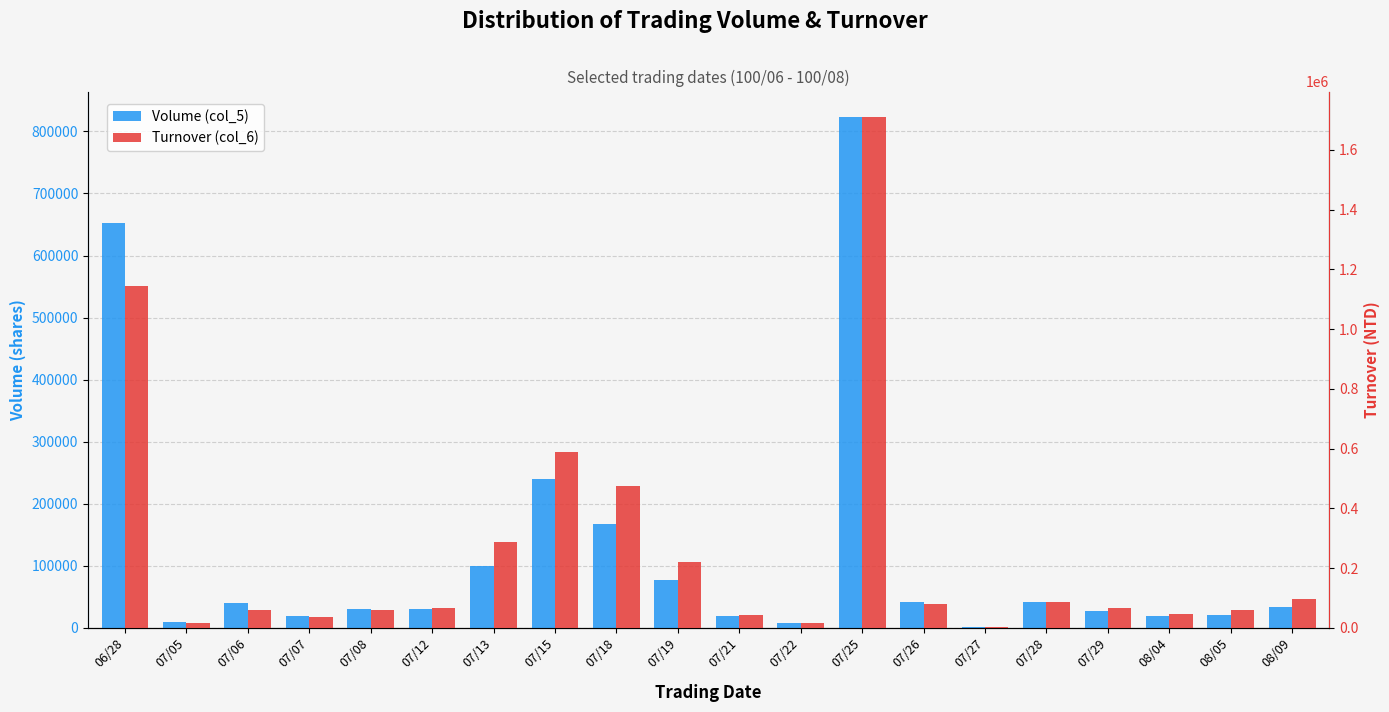

At which category does the chart reach its minimum across all series?

07/27